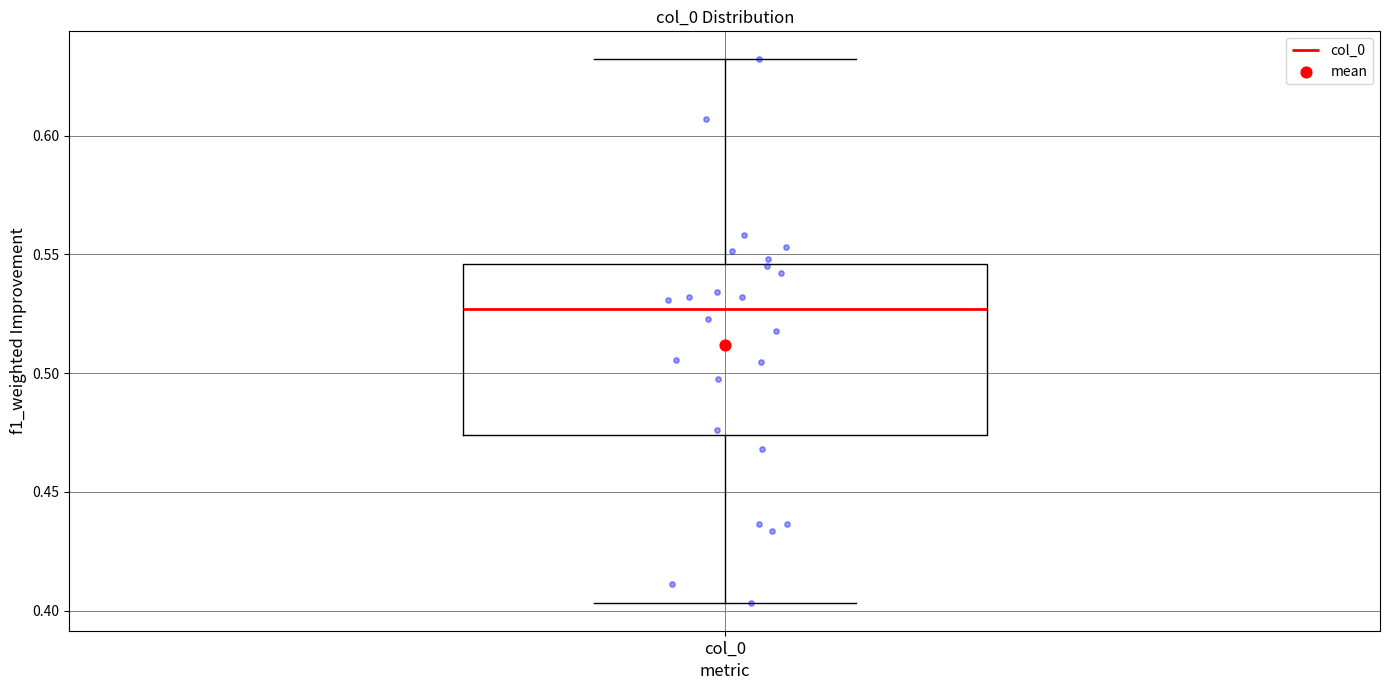

Transcribe this box plot: give where the median line is, the range the box spans, and where the two whiskers end, as read against the y-axis. The values are not printed on the chart, so give them approximately, as read against the axis.

median 0.525, box 0.475 to 0.545, whiskers 0.405 to 0.630